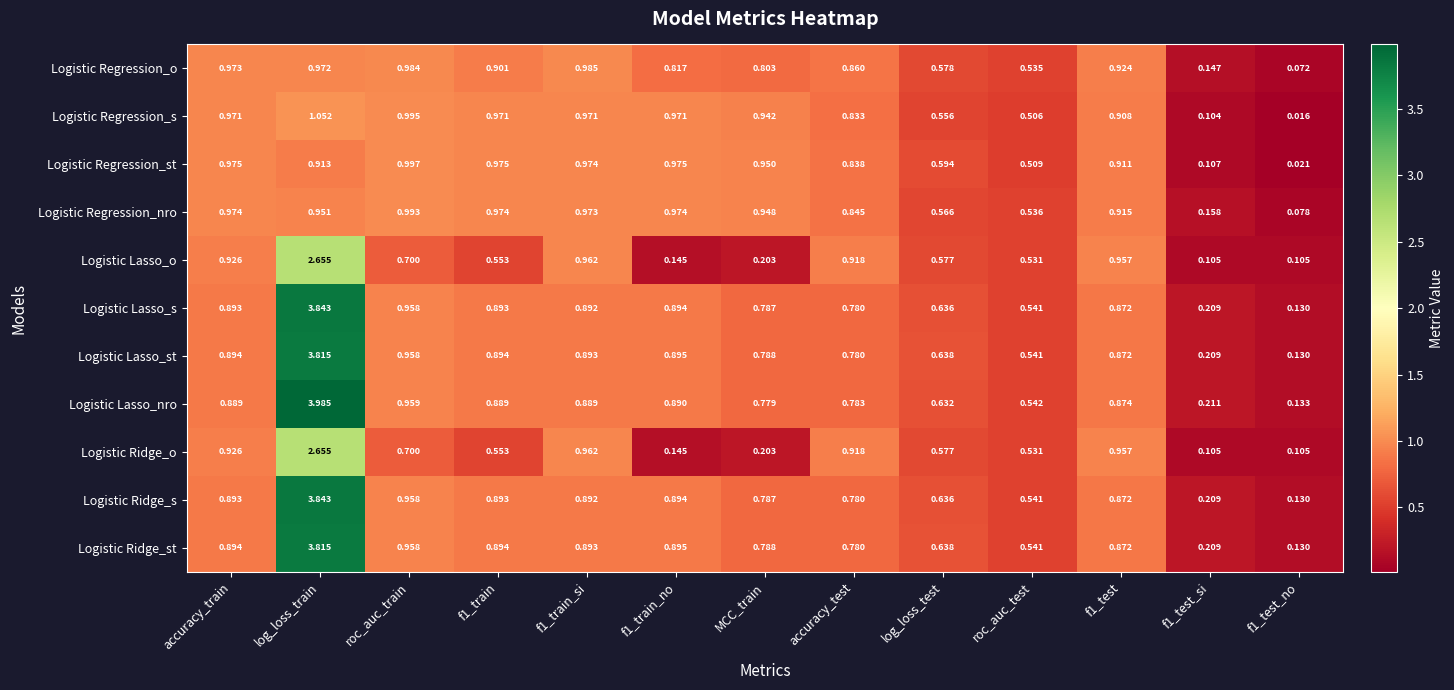

At which category does the chart reach its peak across all series?

log_loss_train